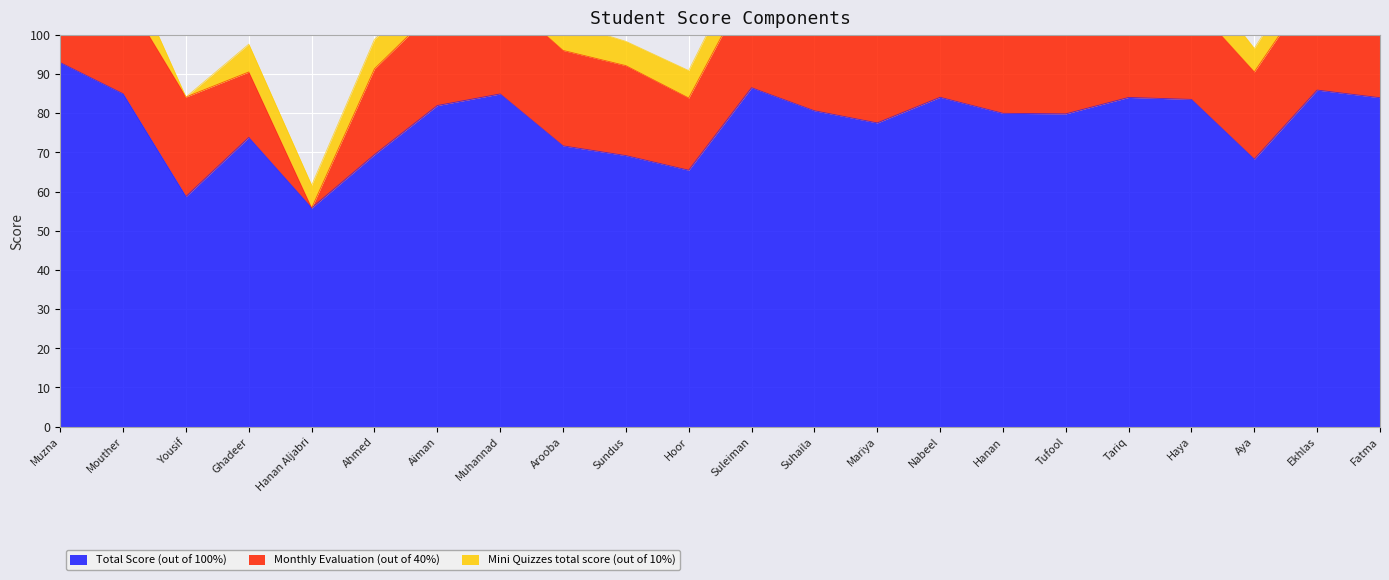

How many interior local valleys does the Monthly Evaluation (out of 40%) series have?

4